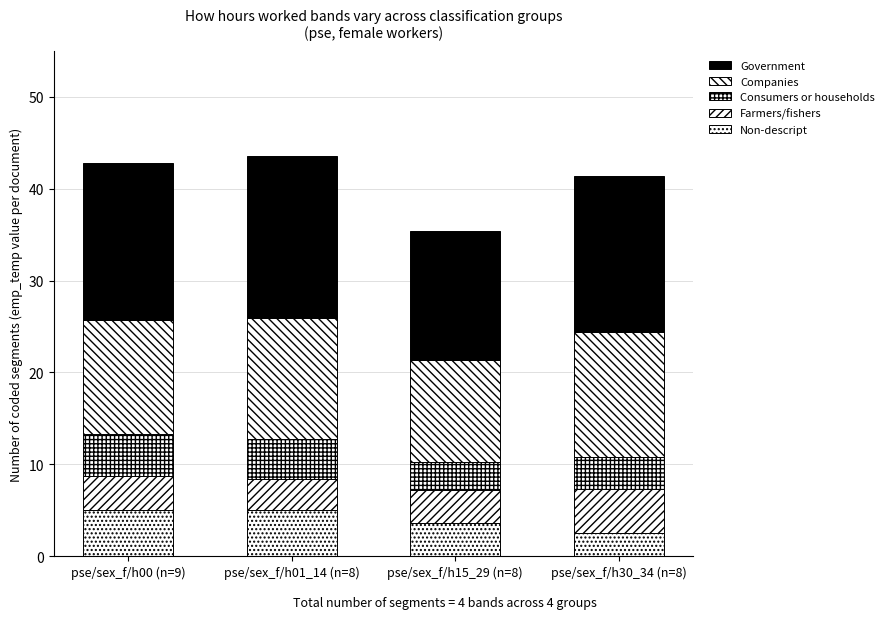

What is the sum of the Non-descript values at pse/sex_f/h15_29 (n=8) and pse/sex_f/h30_34 (n=8)?

6.1